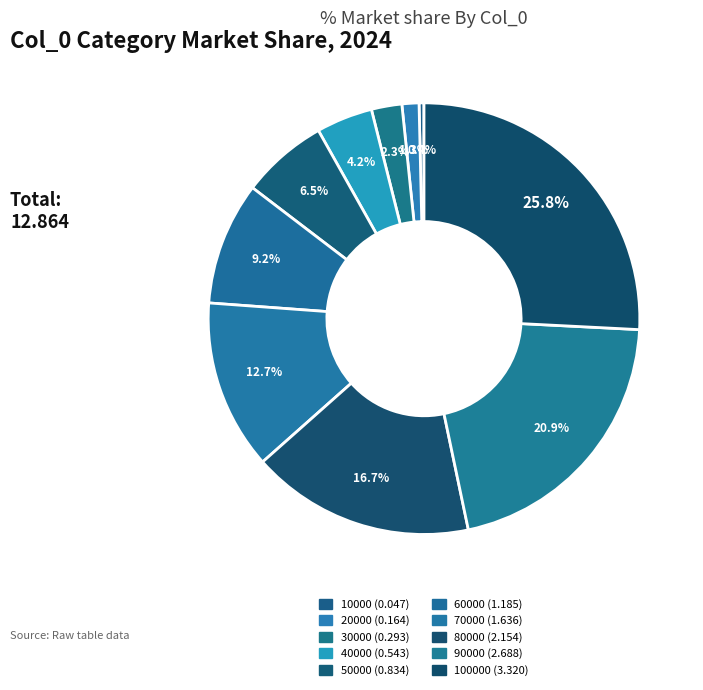

Which category has the smallest portion of the pie?

10000